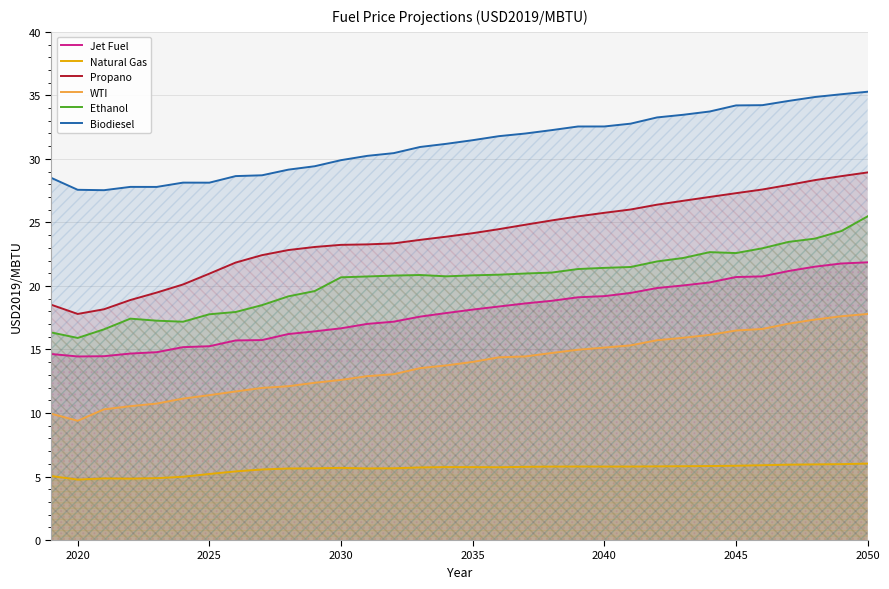

Count the number of categories in the chart.

32